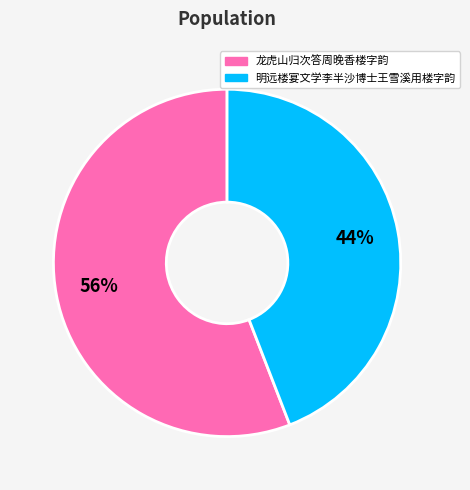

To the nearest percent, what percentage of the pie is 龙虎山归次答周晚香楼字韵?

56%